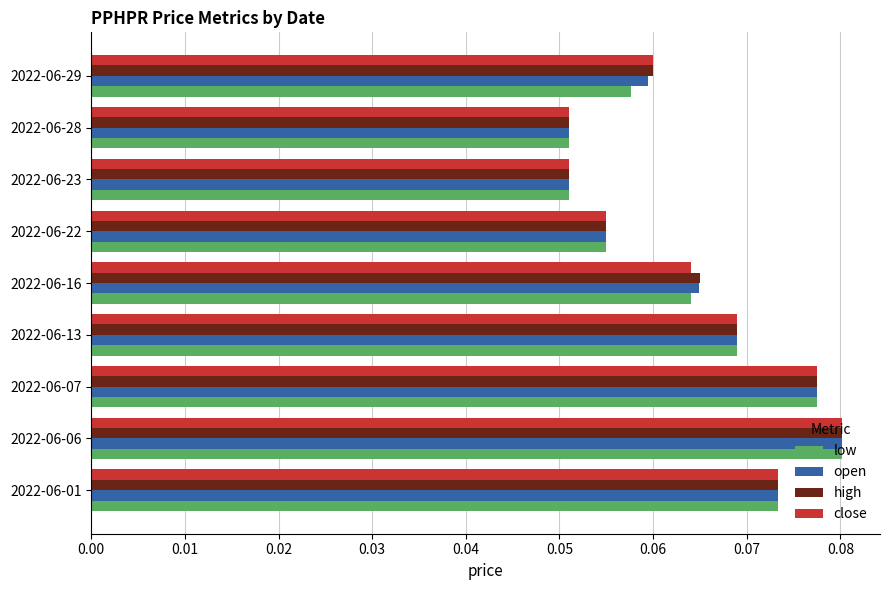

The value of open at 2022-06-29 is 0.0. True or false?

False